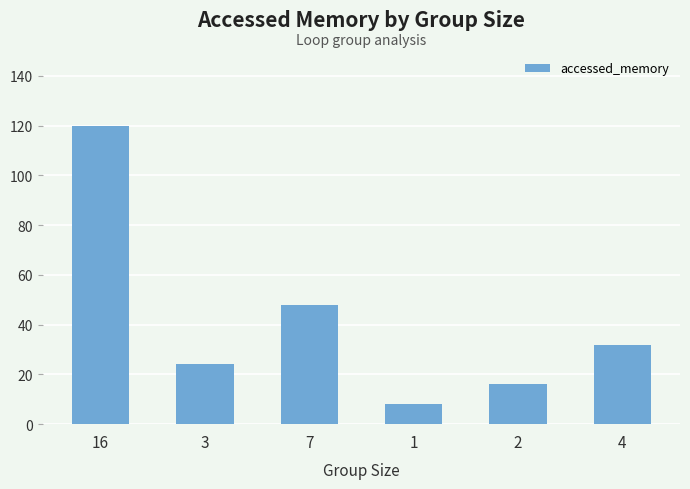

How many bars are there in total?

6